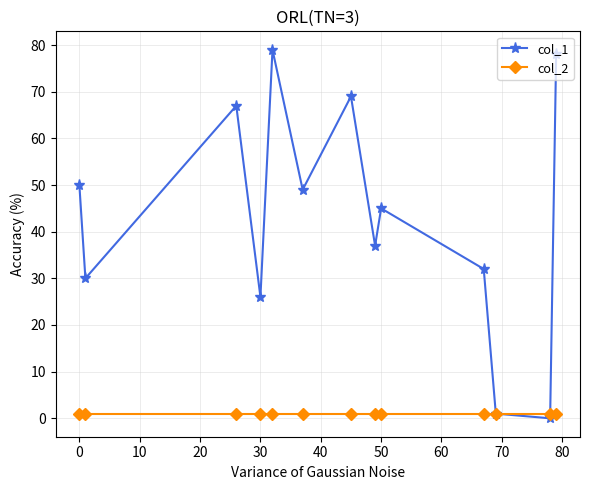

Which series ends up on top after the final intersection of col_1 and col_2?

col_1